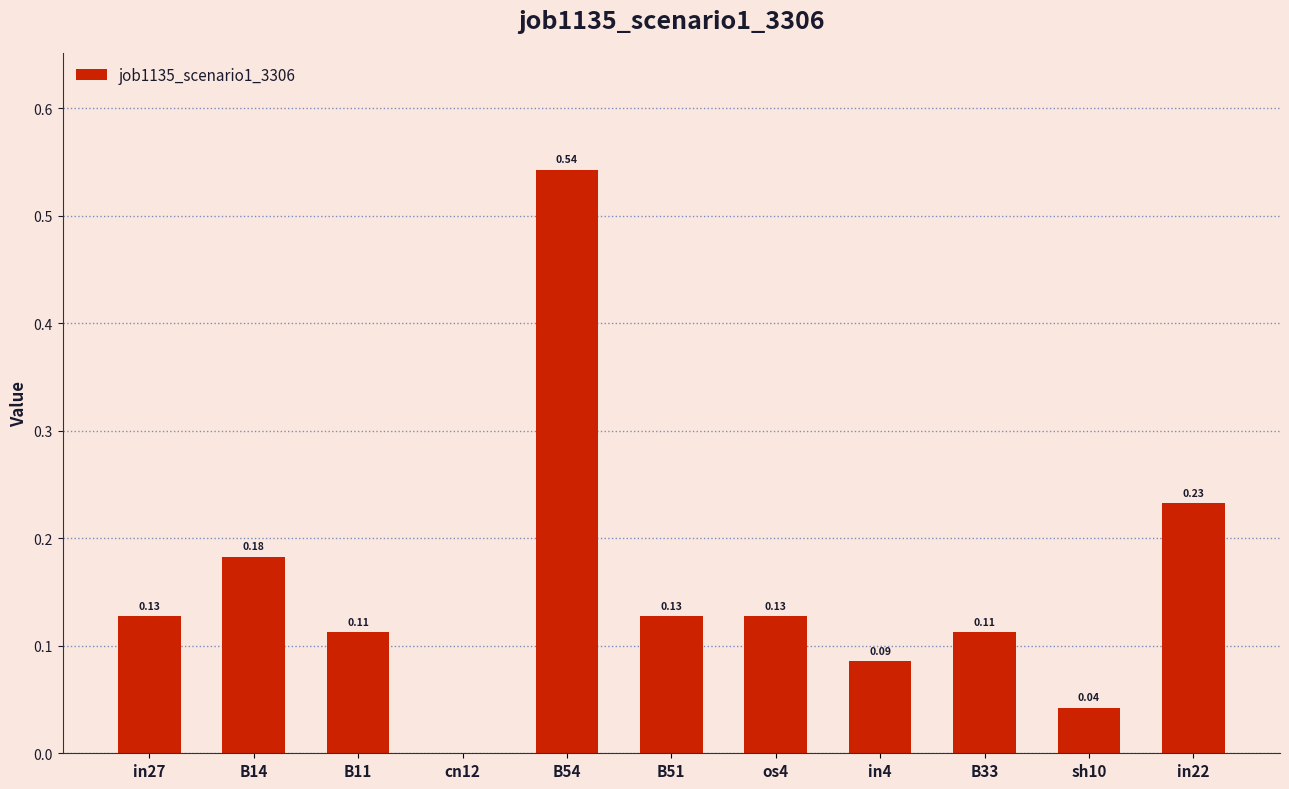

What is the sum of all values?

1.7